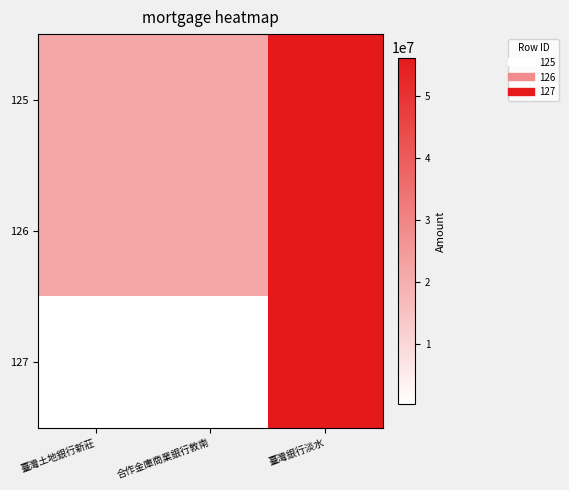

At 合作金庫商業銀行敦南, list the series in order from largest to smallest.

125, 126, 127